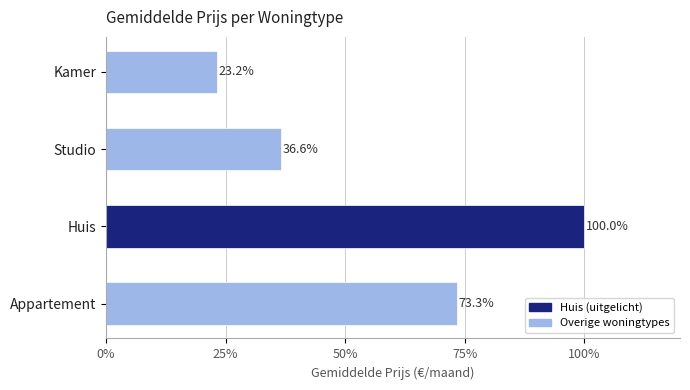

How many values exceed 73?

2